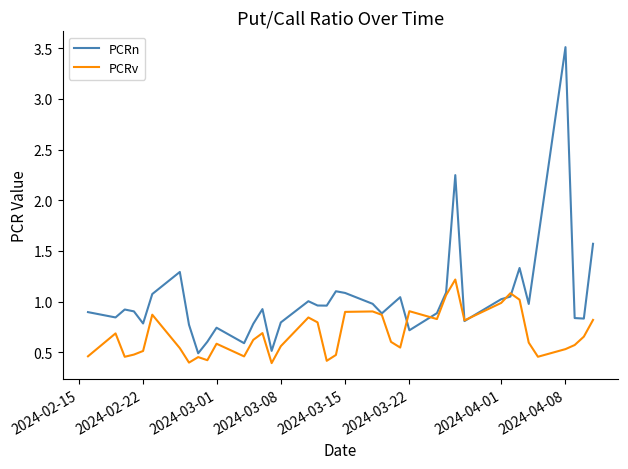

Which series has the largest total across all categories?

PCRn